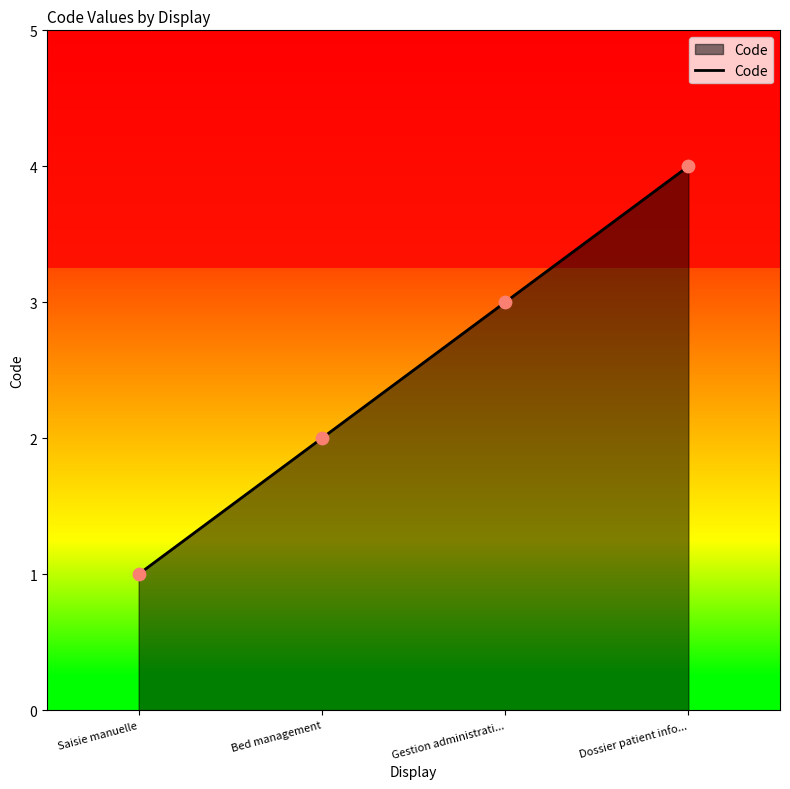

Approximately how many times larger is the value at Bed management compared to Saisie manuelle?

2.0